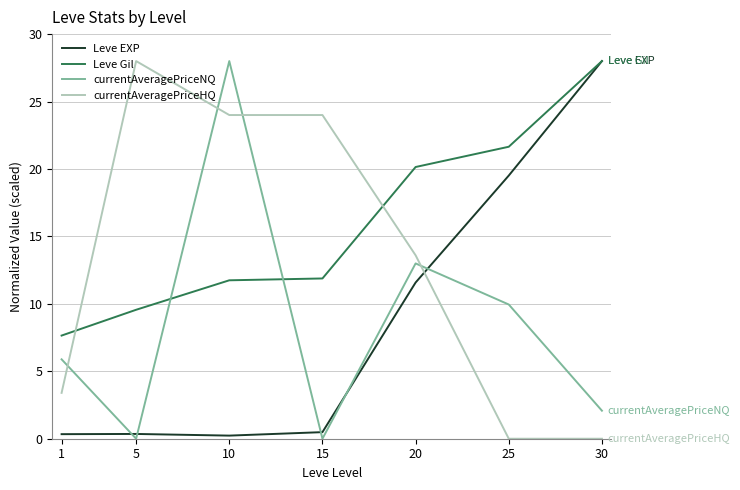

At which label does Leve EXP reach its peak?

30